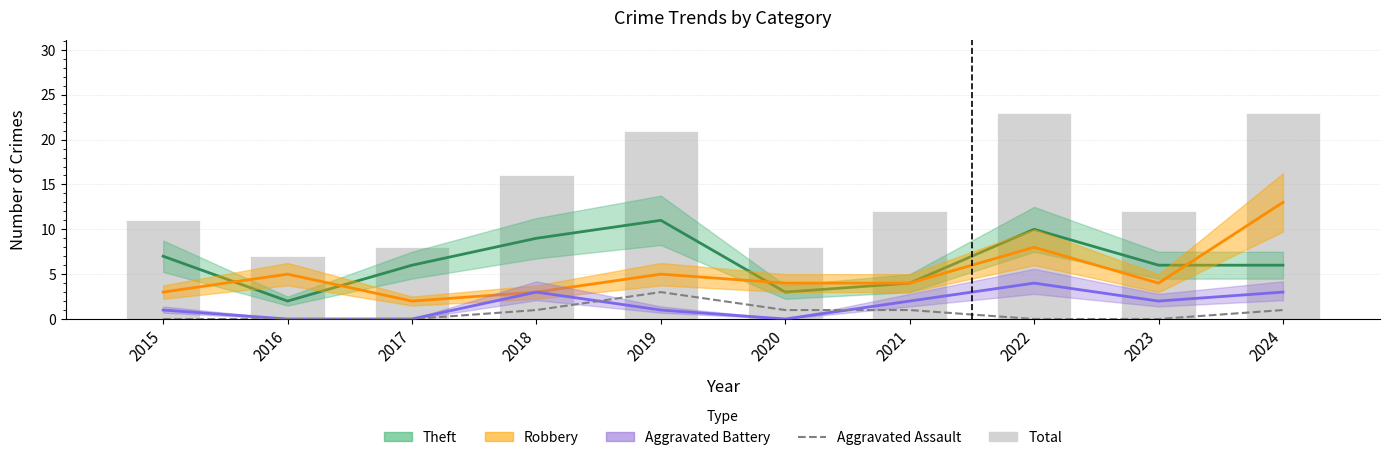

Which has a higher value, 2021 or 2024?

2021